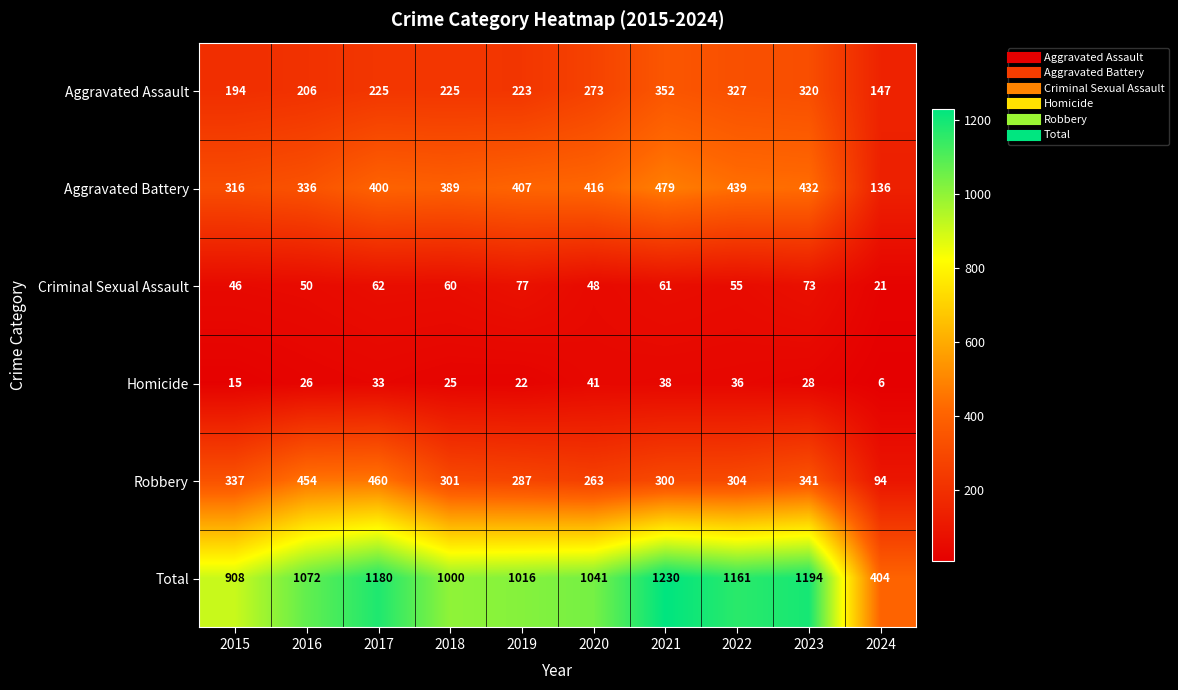

What is the total value across all series at 2024?

808